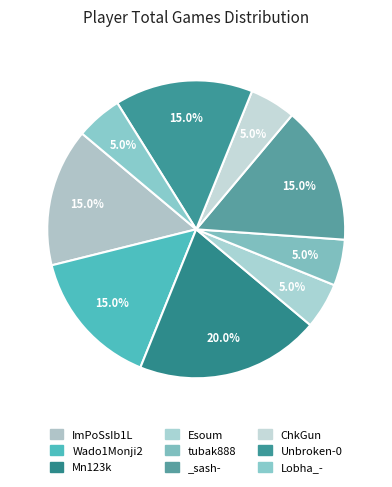

The _sash- slice represents 15% of the pie. True or false?

True